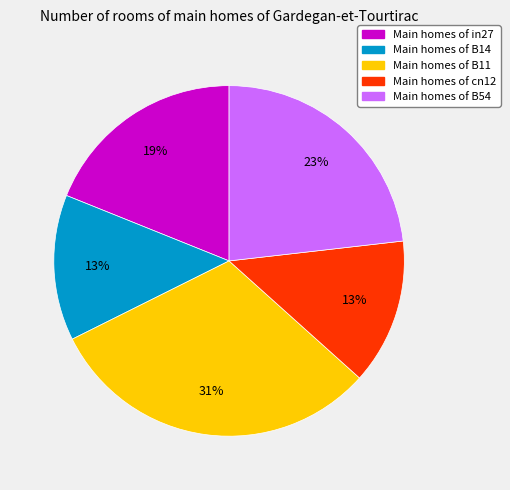

Does any single category account for the majority?

No